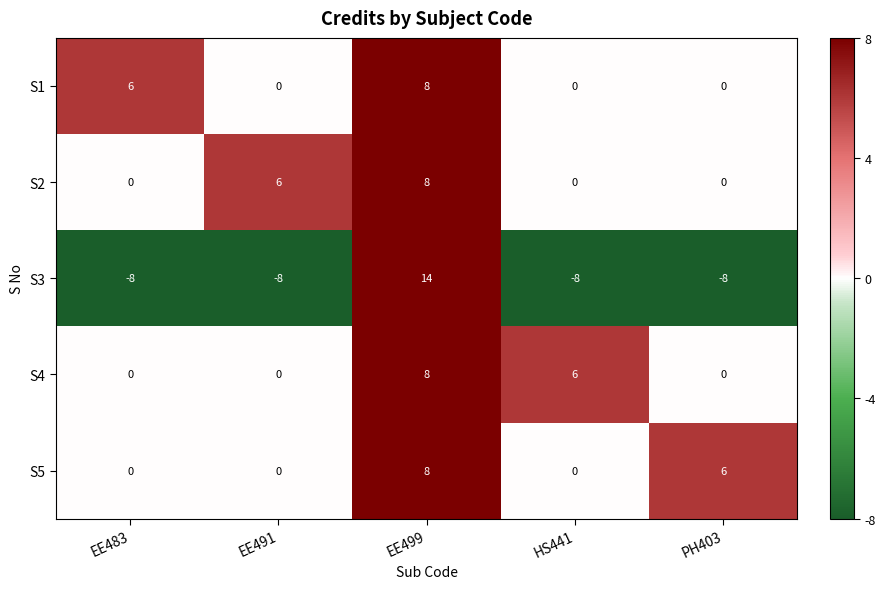

At which category does the chart reach its peak across all series?

EE499